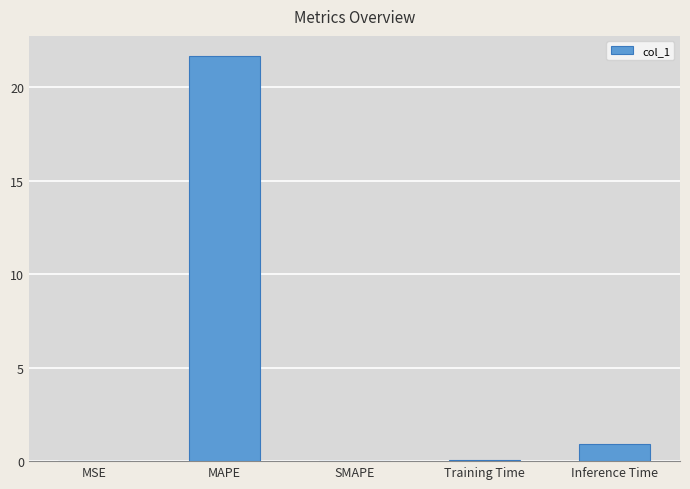

What is the sum of all values?

22.7